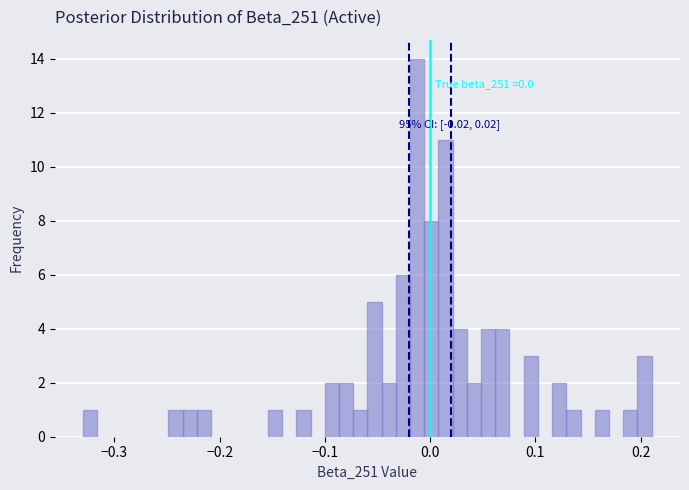

Around what value on the x-axis is the tallest bar? Give the approximate position of its centre, as read against the axis.

-0.01